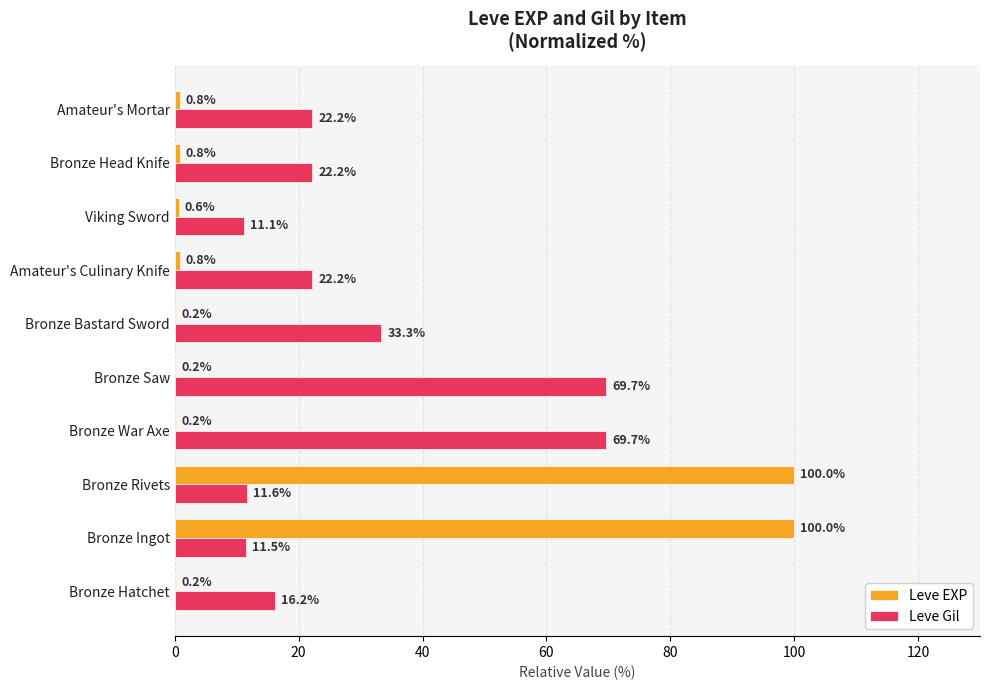

What is the sum of the Leve Gil values at Bronze Rivets and Amateur's Culinary Knife?

33.8